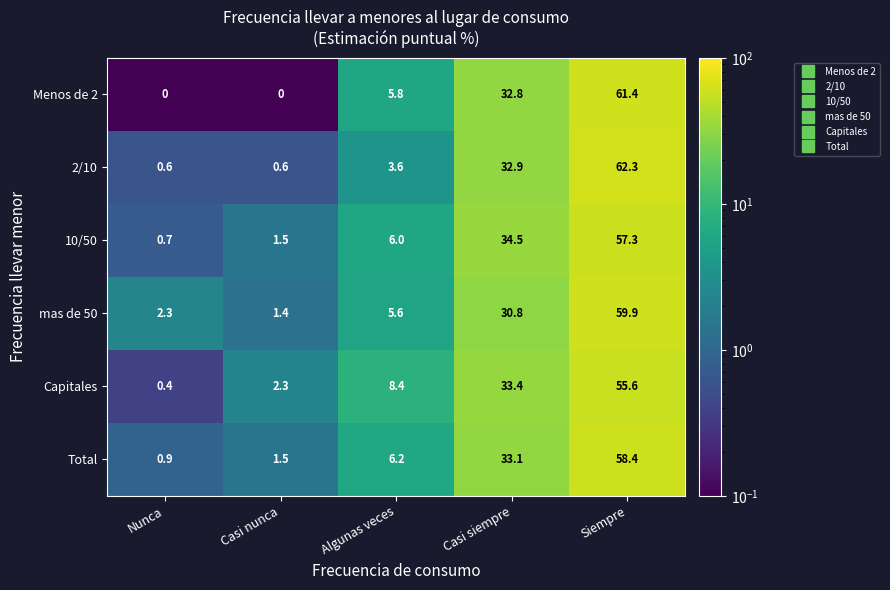

Count the number of categories in the chart.

5